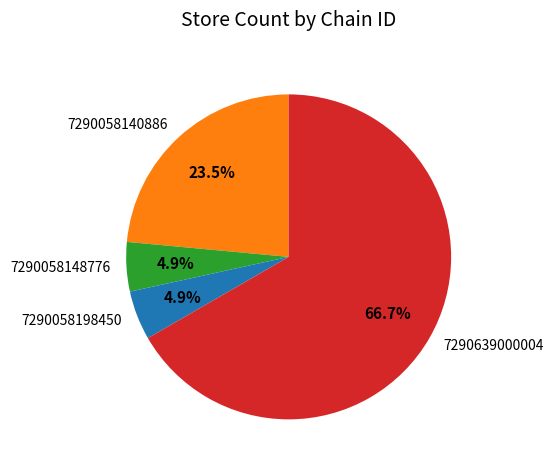

What is the majority slice?

7290639000004